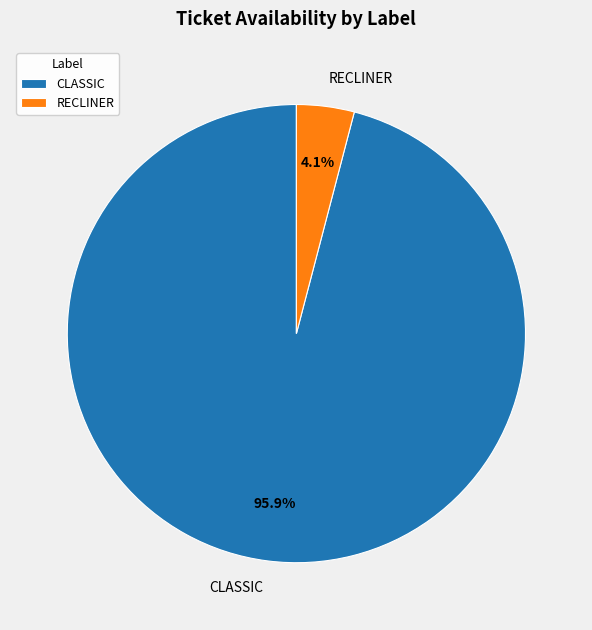

What percentage is the CLASSIC slice, to the nearest percent?

96%